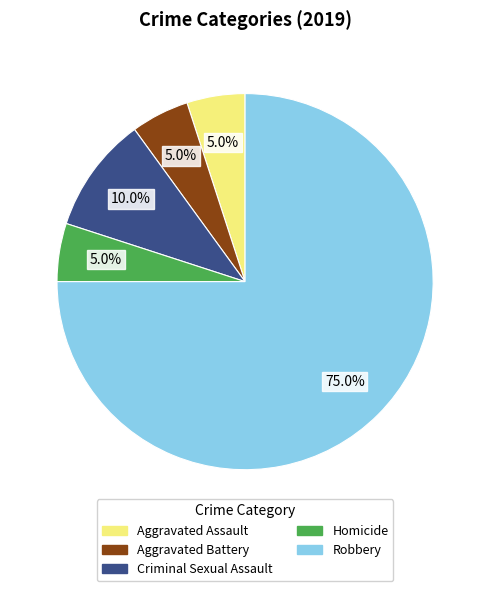

What is the majority slice?

Robbery